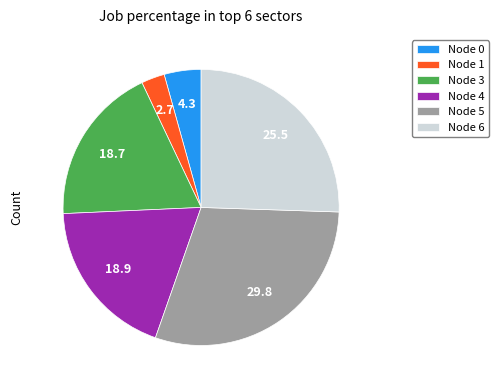

Does any single category account for the majority?

No